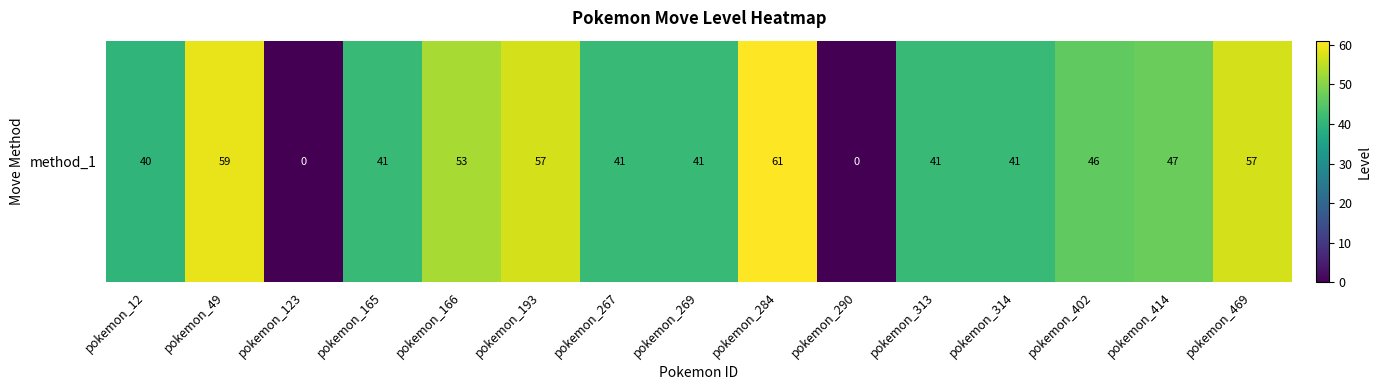

Reading left to right, transcribe all the data shown in this chart.

40	59	0	41	53	57	41	41	61	0	41	41	46	47	57